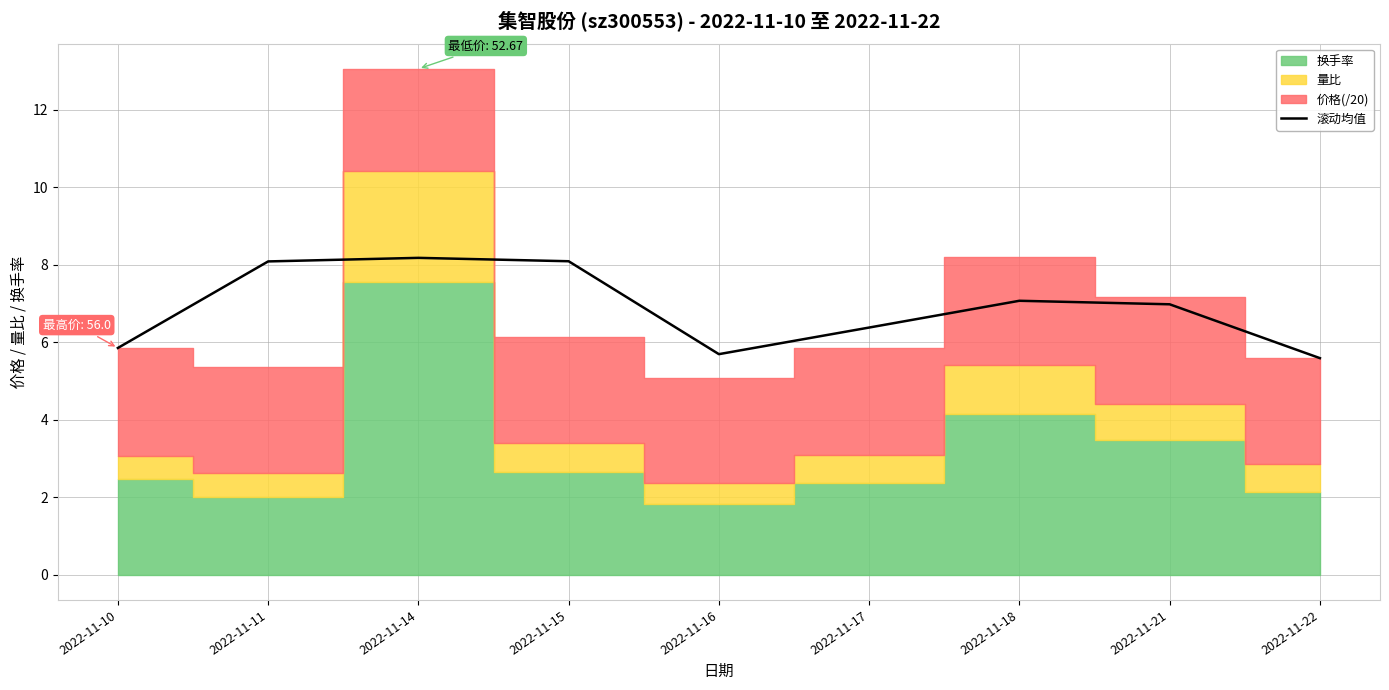

Reading left to right, list all the values displayed in this chart.

2022-11-10=5.8	2022-11-11=8.1	2022-11-14=8.2	2022-11-15=8.1	2022-11-16=5.7	2022-11-17=6.4	2022-11-18=7.1	2022-11-21=7.0	2022-11-22=5.6